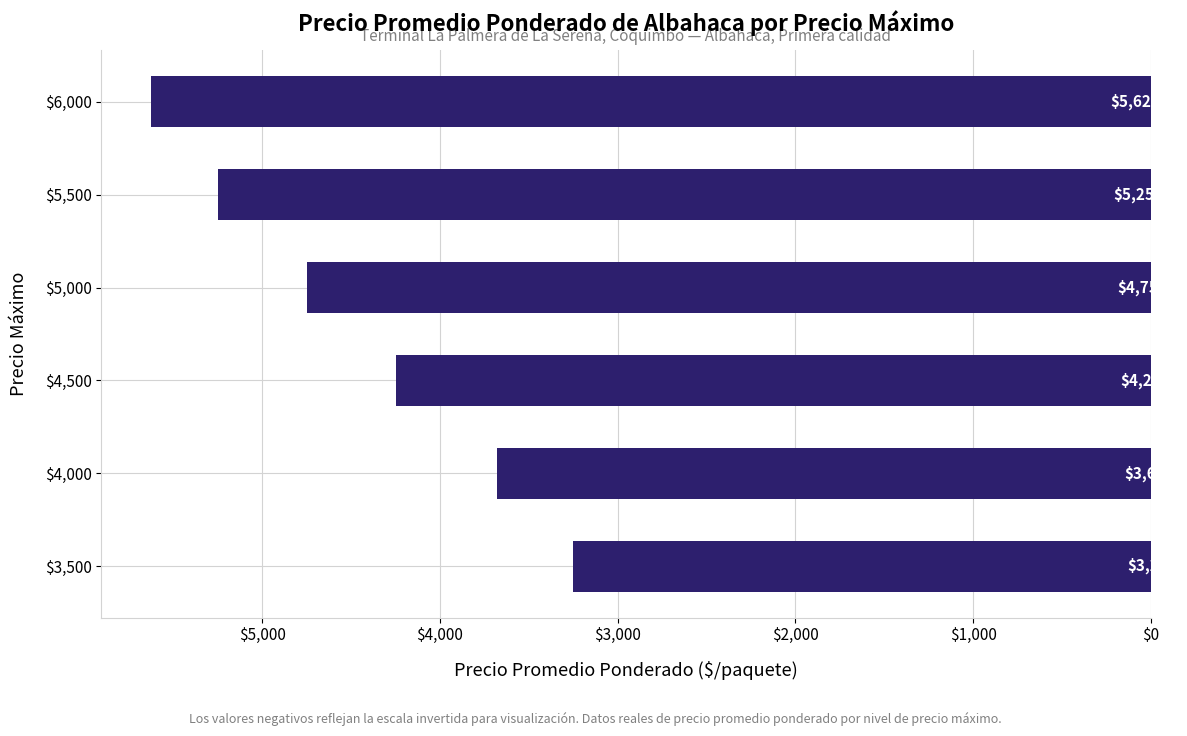

What is the difference between the second highest and second lowest values?

1570